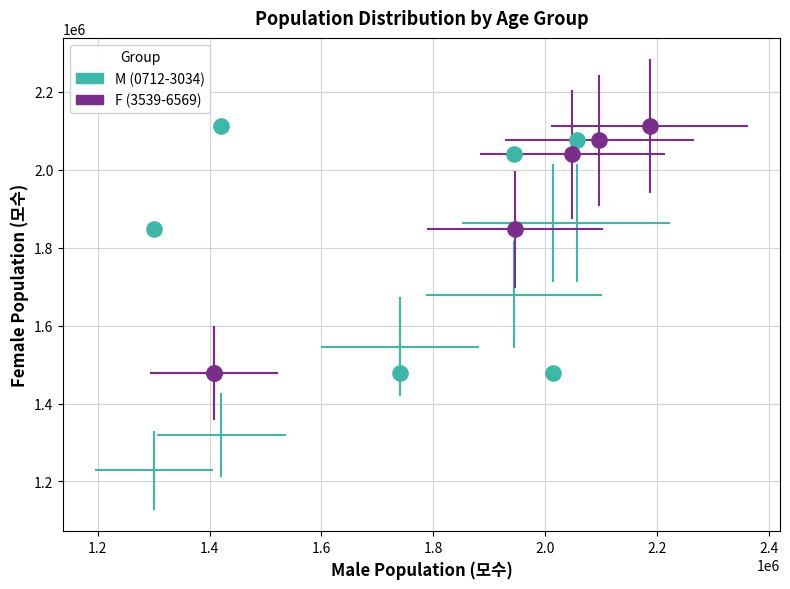

What are all the series names shown in the legend?

M (0712-3034), F (3539-6569)